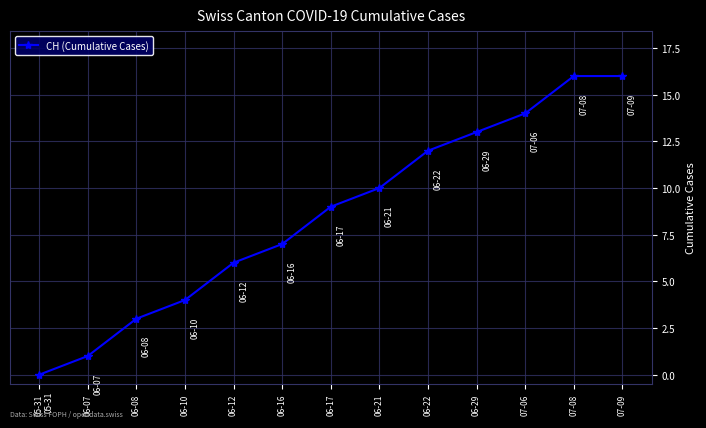

Is it true that the value at 05-31 is 0?

True